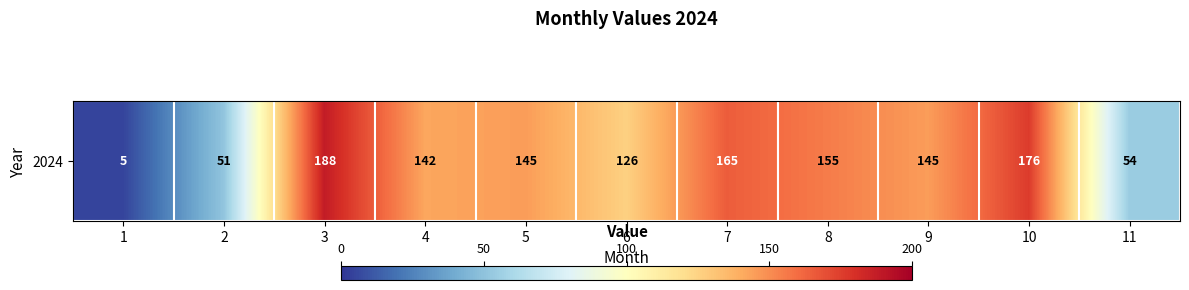

Is it true that the value at 10 is 176?

True